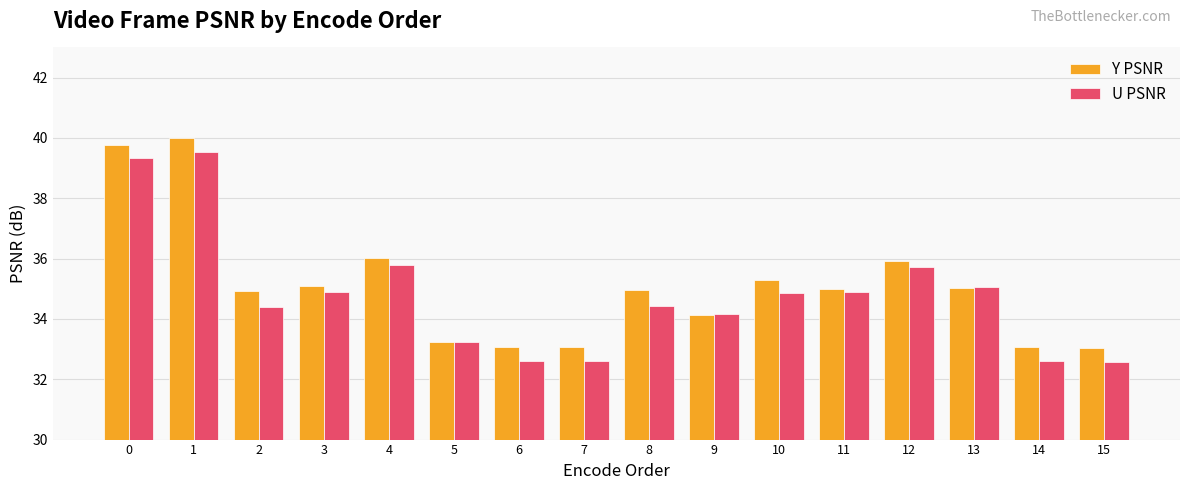

How many data points in U PSNR are above 34?

11